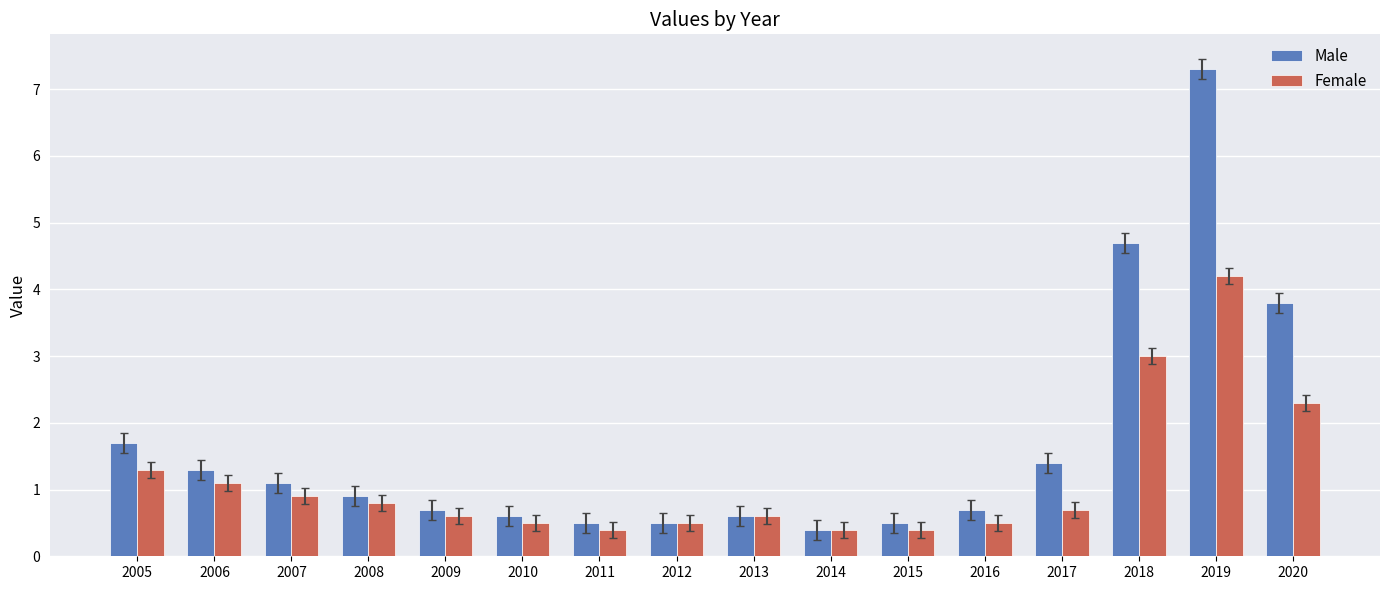

What are all the series names shown in the legend?

Male, Female